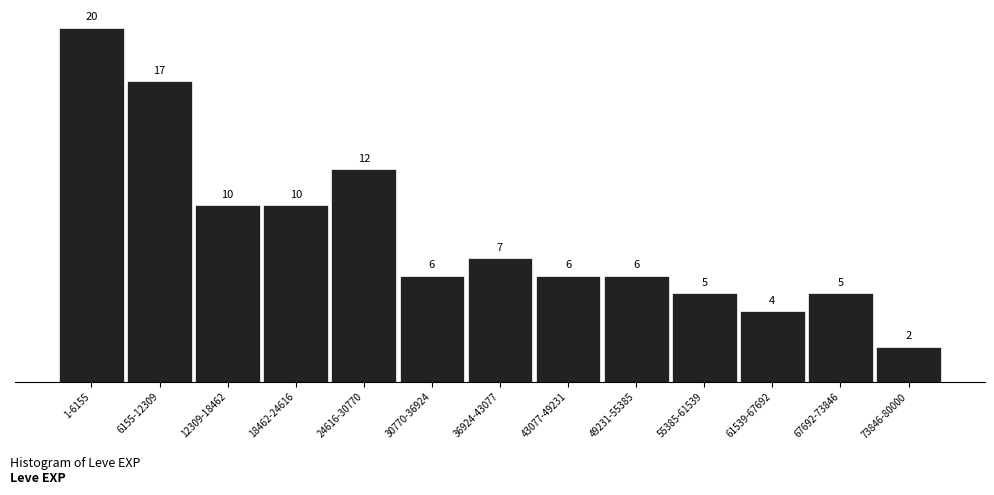

Reading left to right, transcribe all the data shown in this chart.

20	17	10	10	12	6	7	6	6	5	4	5	2